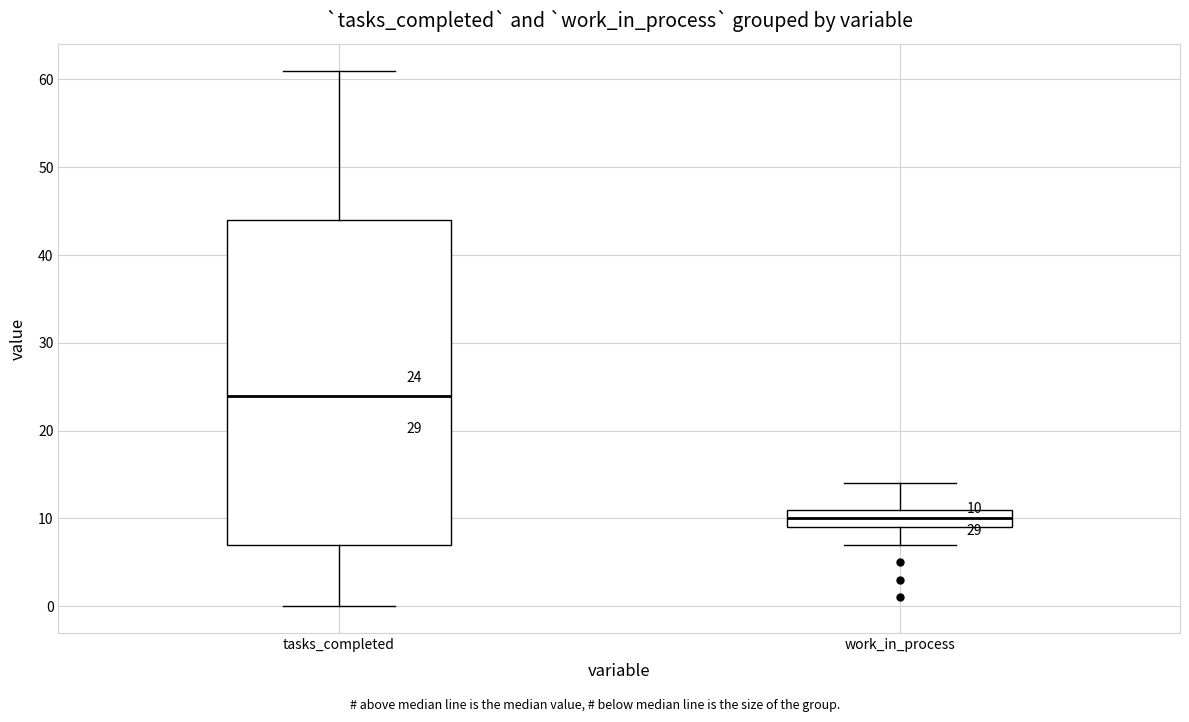

Which box has the lowest median line?

work_in_process